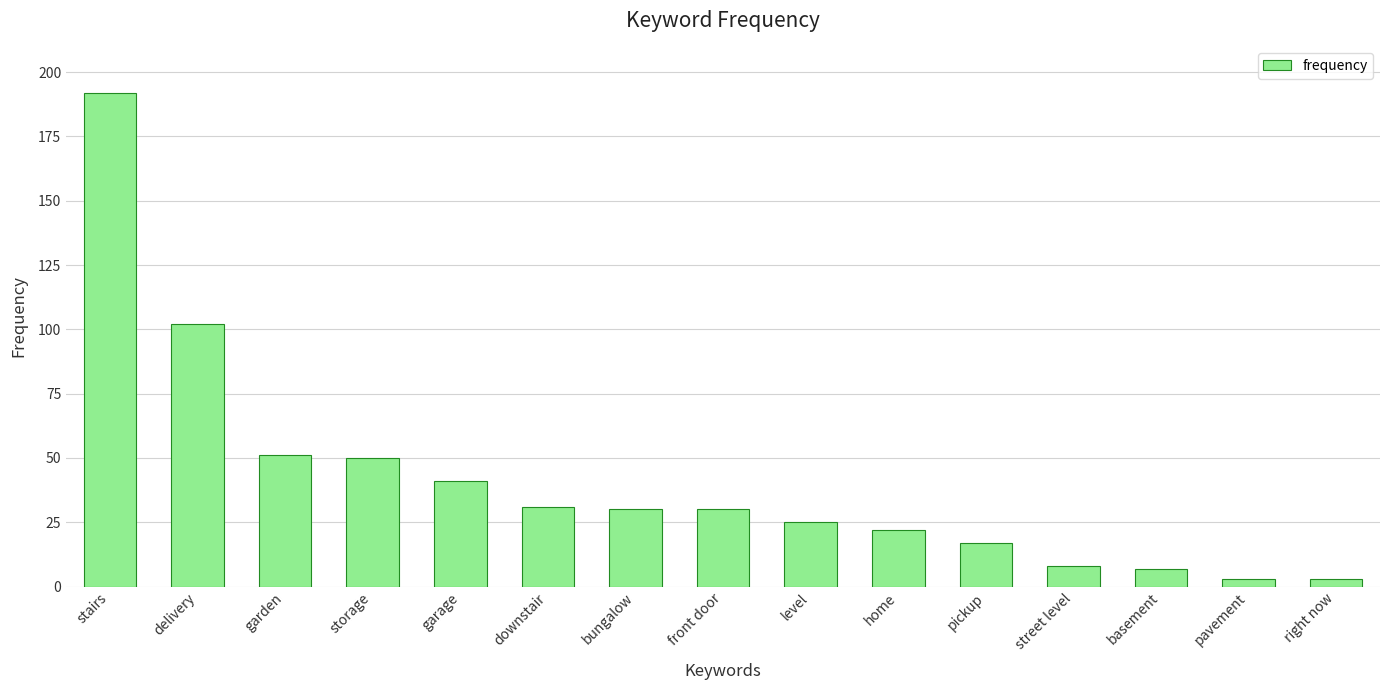

How many bars are there in total?

15